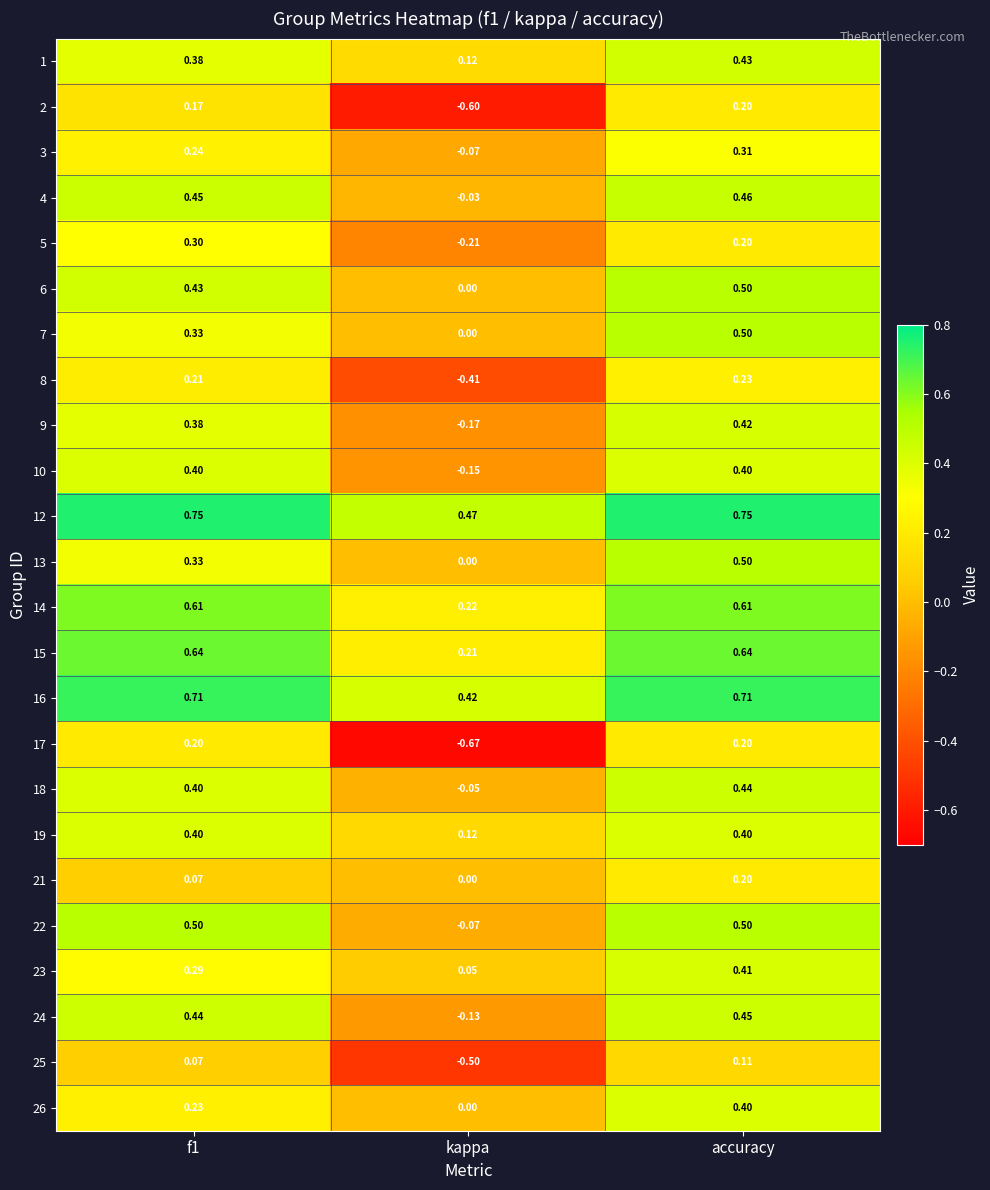

Where is 18 nearest to the value 0?

kappa